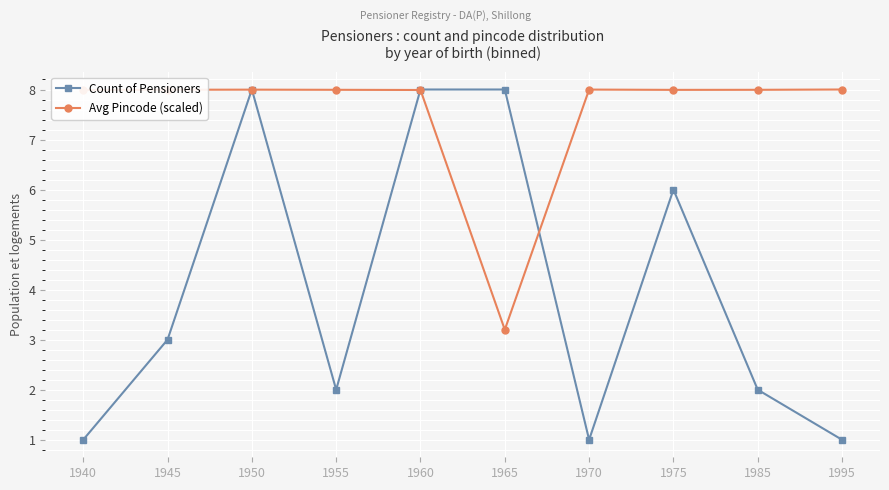

Is this an area chart (filled region under the line)?

No